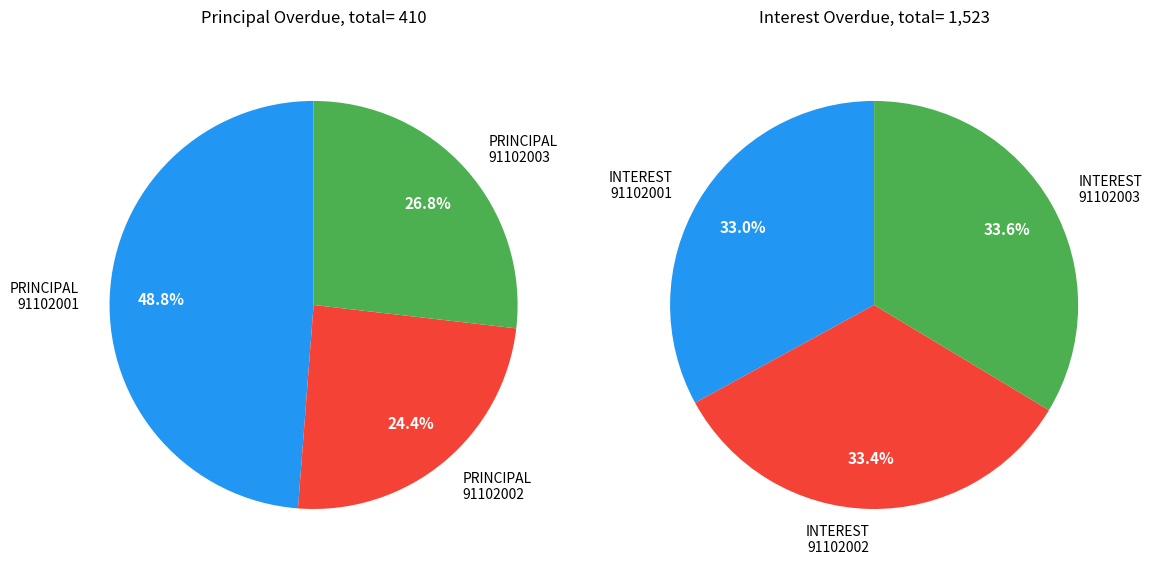

The 91102003 slice represents 33% of the pie. True or false?

True